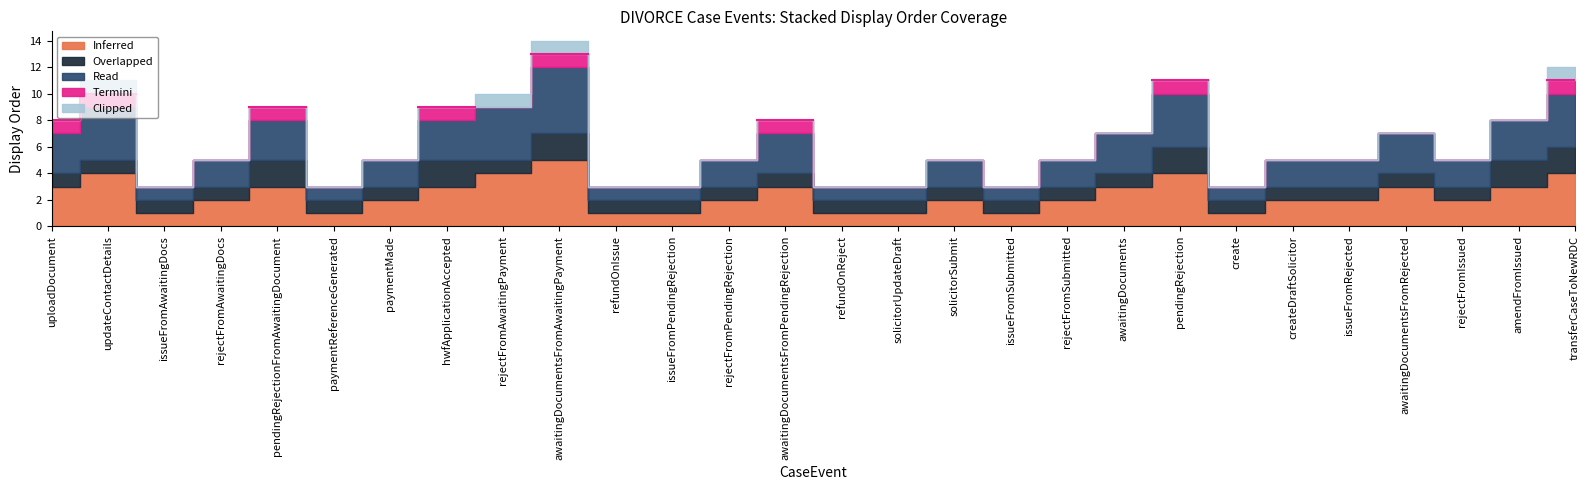

At which category does the chart reach its peak across all series?

awaitingDocumentsFromAwaitingPayment